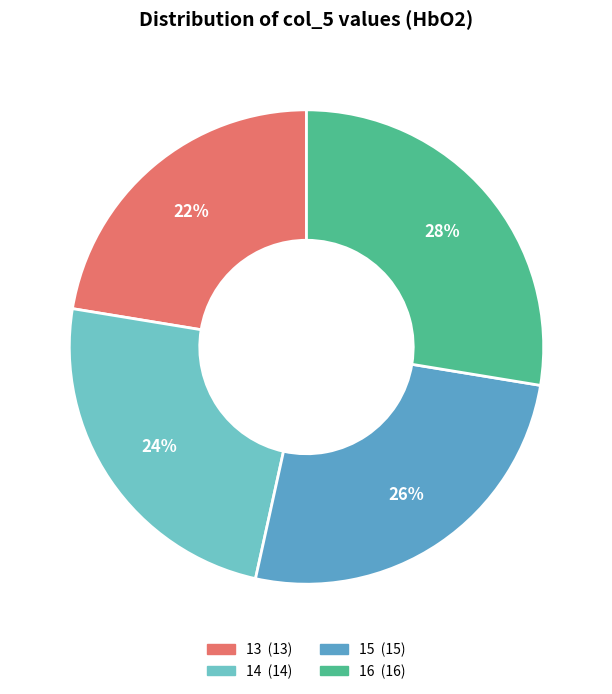

How many slices are in this pie chart?

4